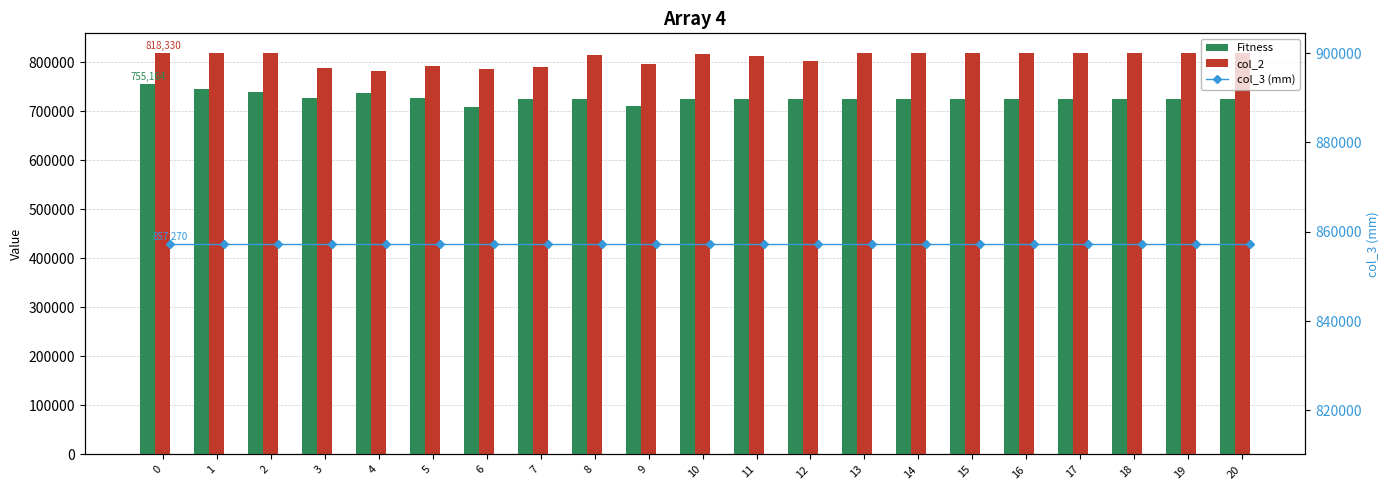

The Fitness series shows 1108952 at 15. True or false?

False